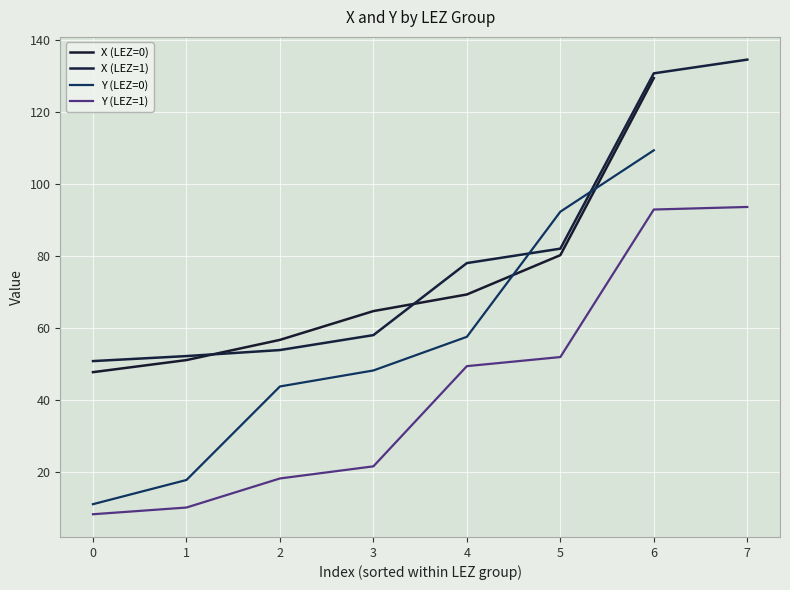

How many intersections are there between X and Y?

4